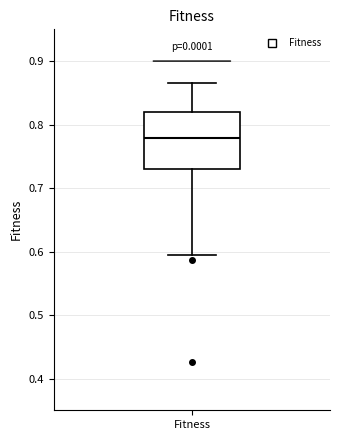

Where is the lower edge of the box for Fitness on the y-axis? The values are not printed on the chart, so give them approximately, as read against the axis.

0.73